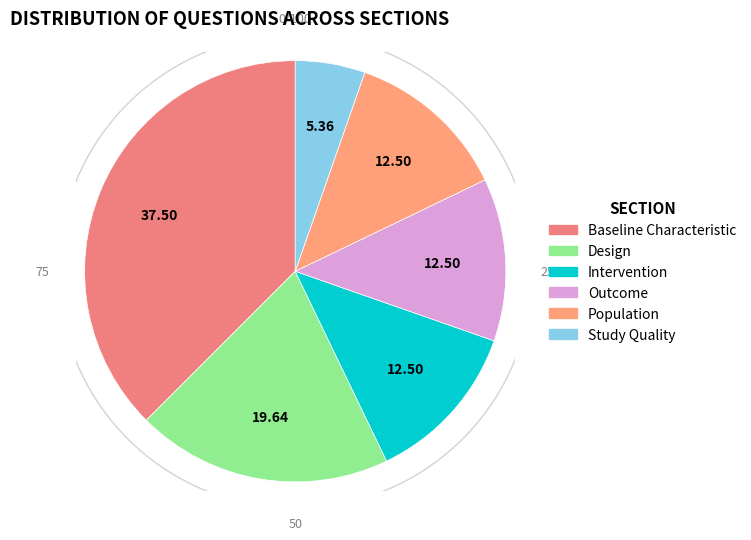

Which category has the biggest portion of the pie?

baseline characteristic